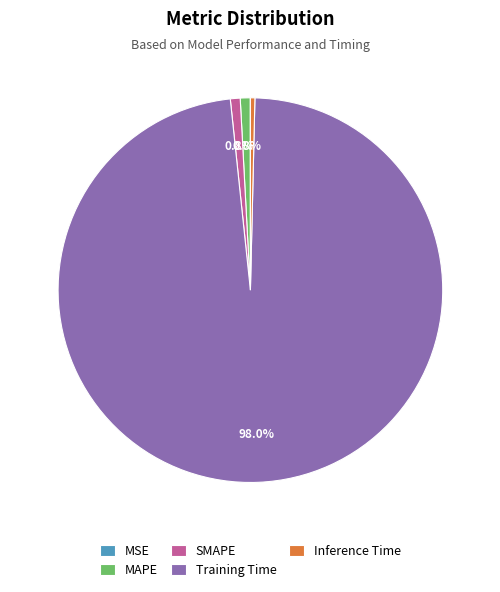

Which has a higher value, SMAPE or Training Time?

Training Time